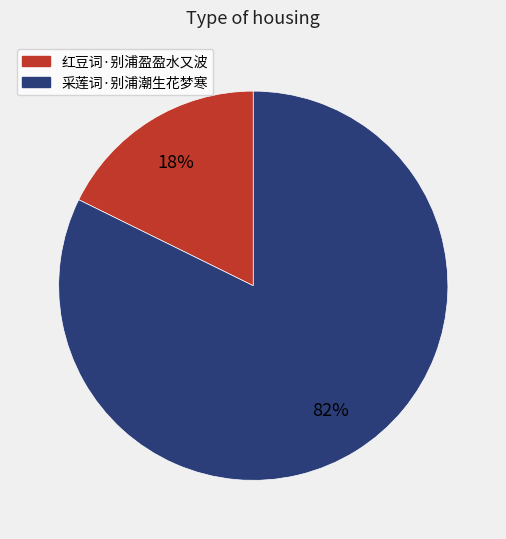

Rank the categories by value from lowest to highest.

红豆词·别浦盈盈水又波, 采莲词·别浦潮生花梦寒